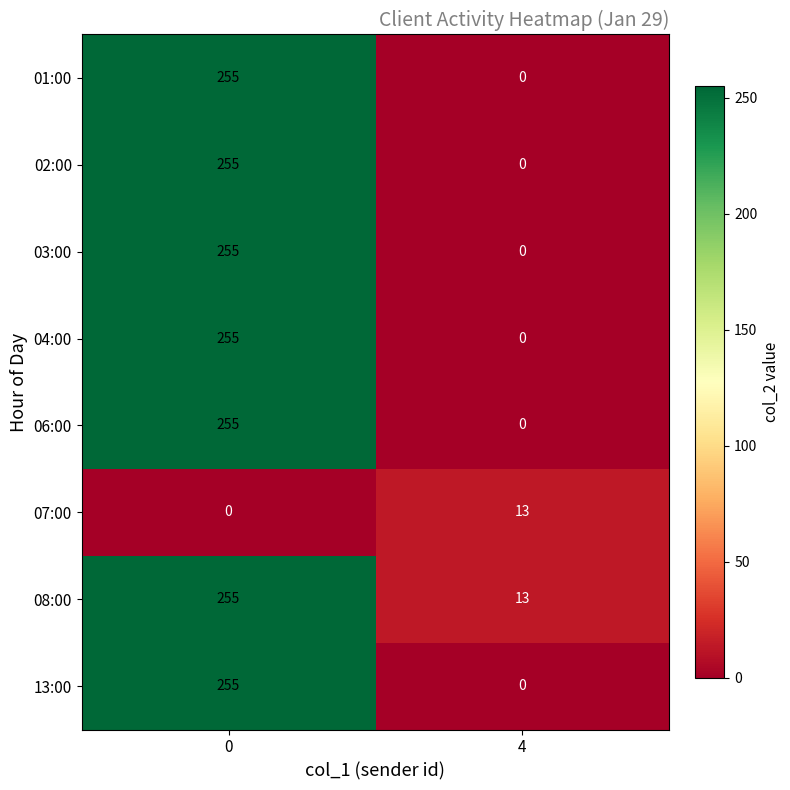

At which label is 01:00 closest to 127?

4